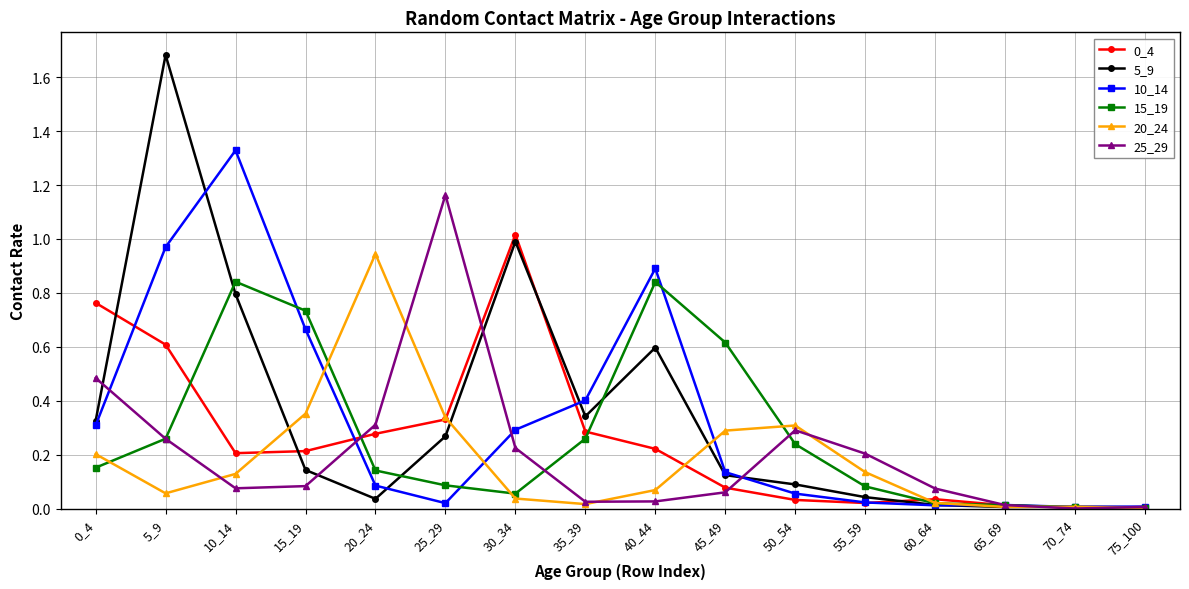

In 5_9, how many points are lower than both neighbors (excluding endpoints)?

3